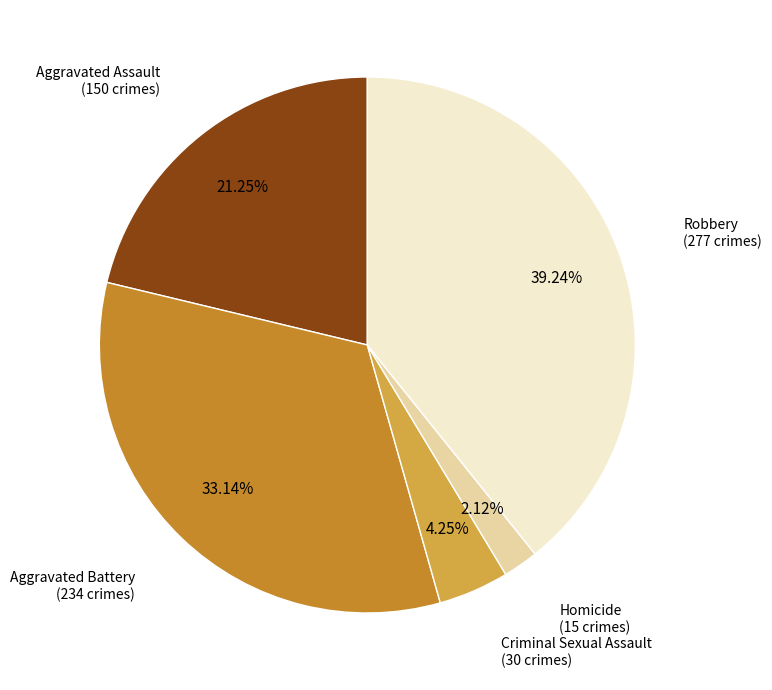

Does any single category account for the majority?

No